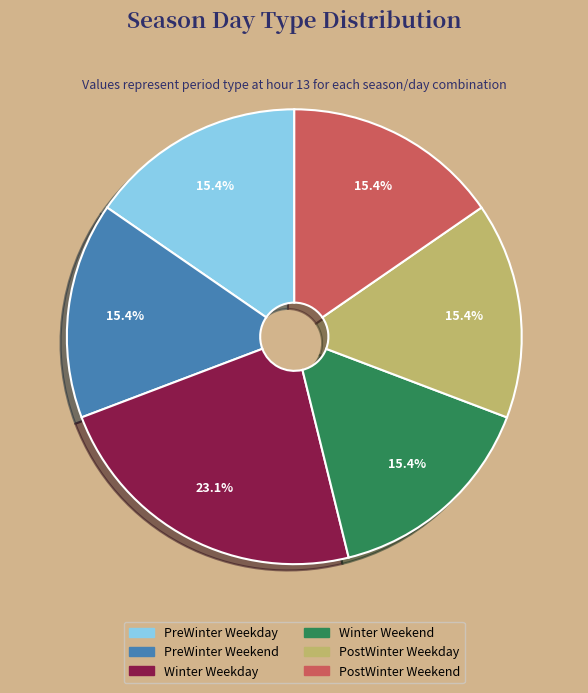

What is the ratio of the value at PostWinter Weekday to the value at Winter Weekend?

1.0